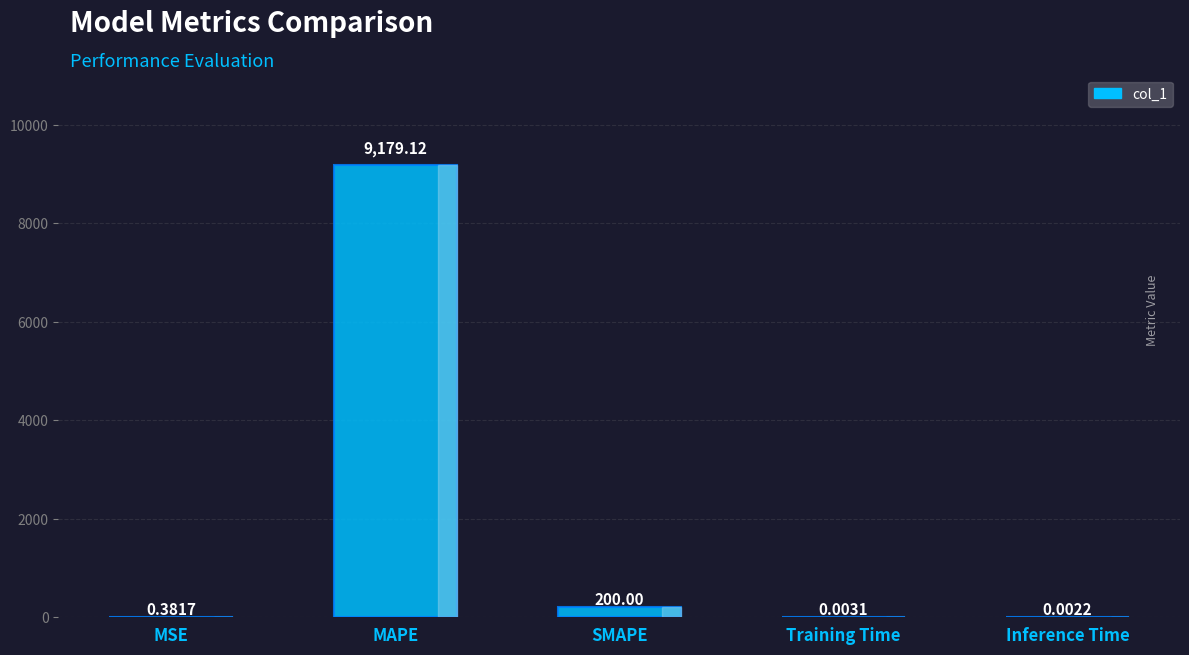

Which category has the highest value across all series?

MAPE